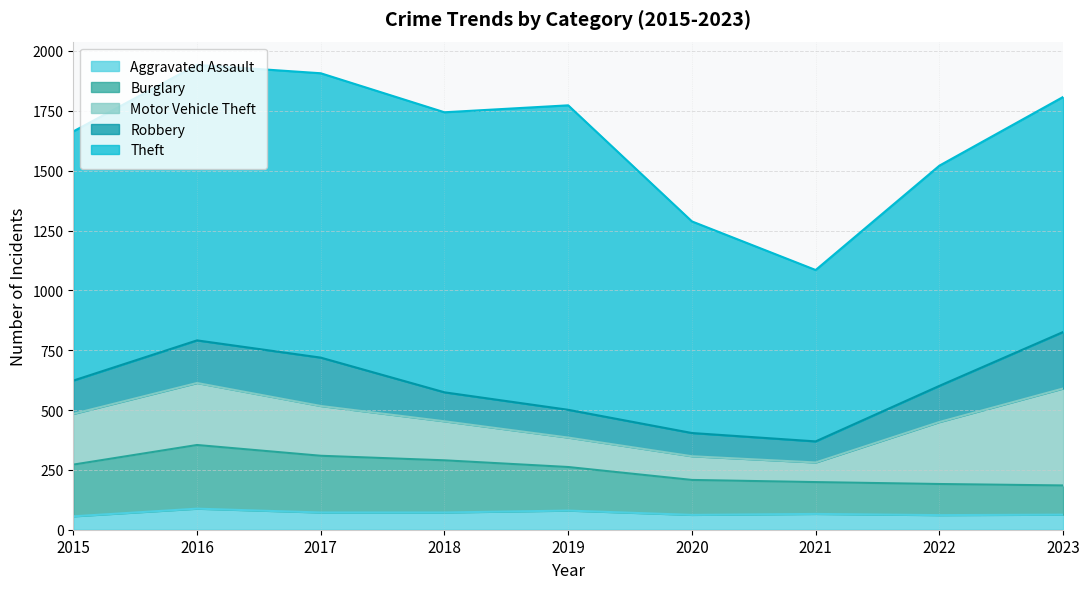

Reading right to left, transcribe all the data shown in this chart.

Aggravated Assault: 2023=63	2022=61	2021=66	2020=62	2019=80	2018=72	2017=72	2016=88	2015=56
Burglary: 2023=122	2022=130	2021=133	2020=146	2019=182	2018=218	2017=237	2016=266	2015=216
Motor Vehicle Theft: 2023=405	2022=259	2021=82	2020=99	2019=123	2018=163	2017=208	2016=259	2015=212
Robbery: 2023=236	2022=151	2021=88	2020=97	2019=116	2018=121	2017=202	2016=178	2015=139
Theft: 2023=982	2022=920	2021=716	2020=884	2019=1272	2018=1170	2017=1188	2016=1151	2015=1041